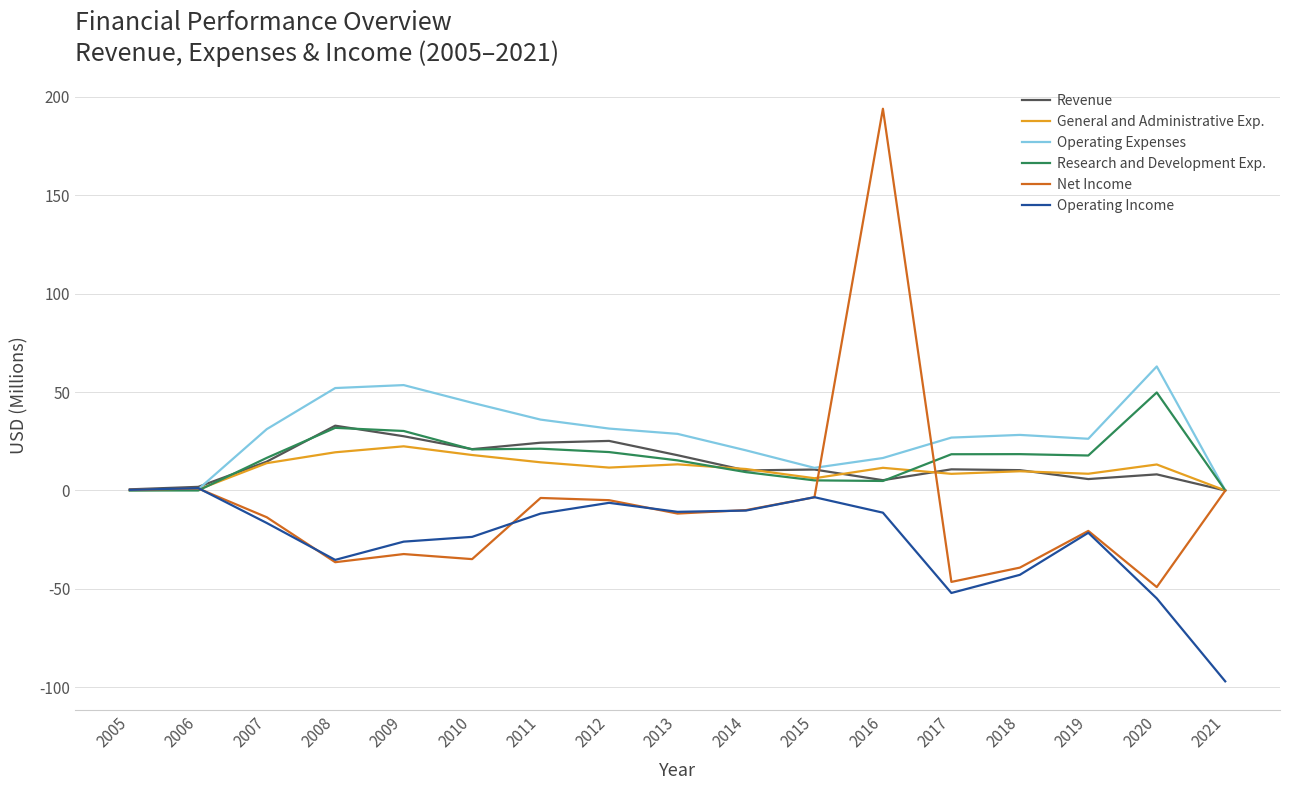

Which series has the largest range (max minus min)?

Net Income